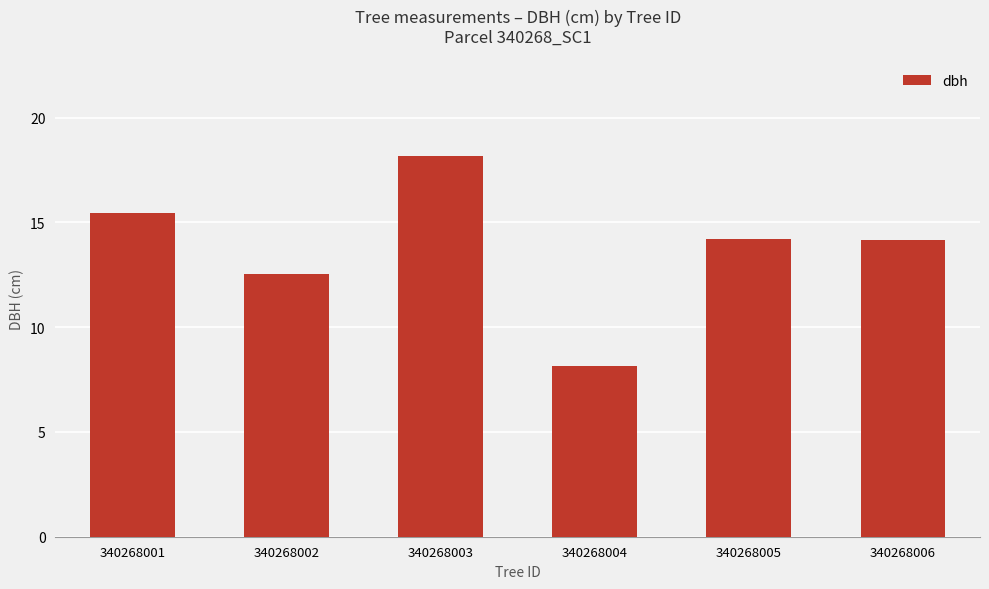

The value at 340268005 is 23.6. True or false?

False